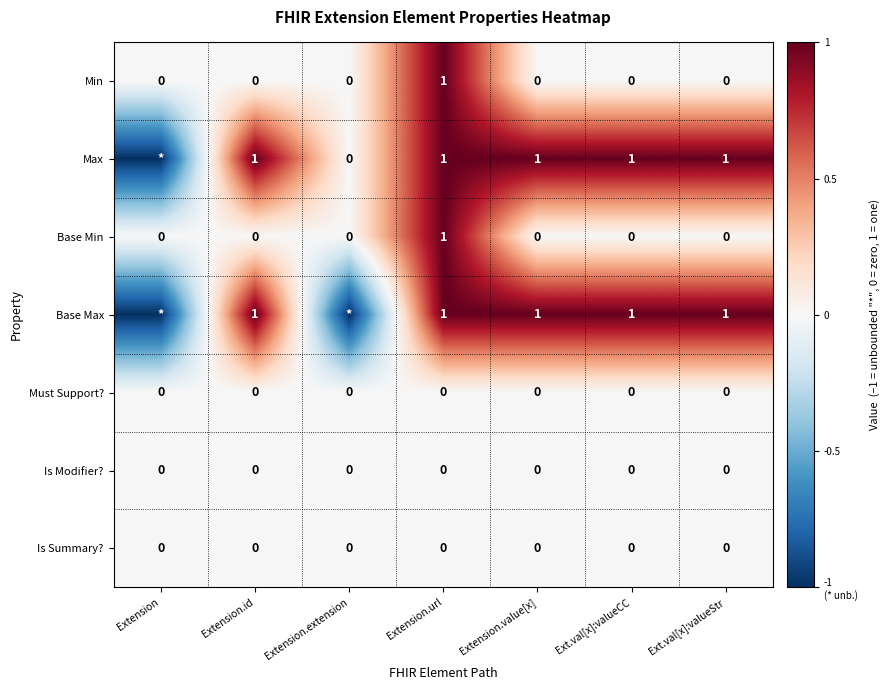

At which category is the sum across all series the highest?

Extension.url